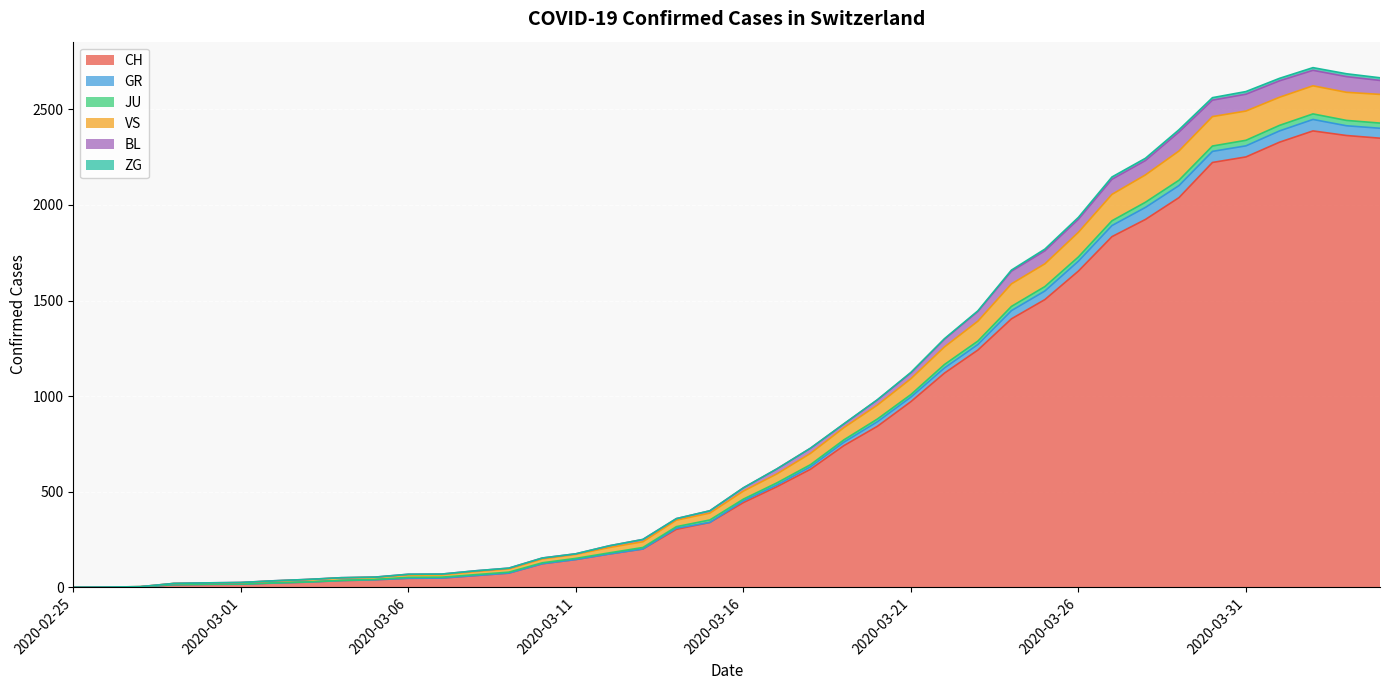

What is the maximum value for CH?

2387